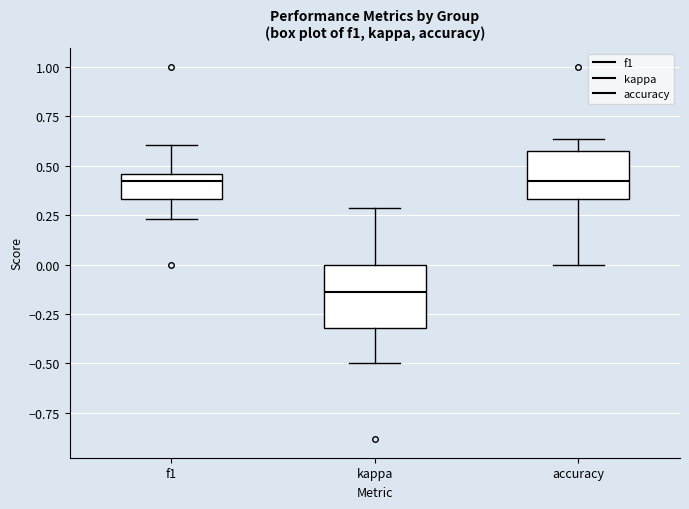

Comparing the boxes themselves (not the whiskers), which one is the tallest?

kappa